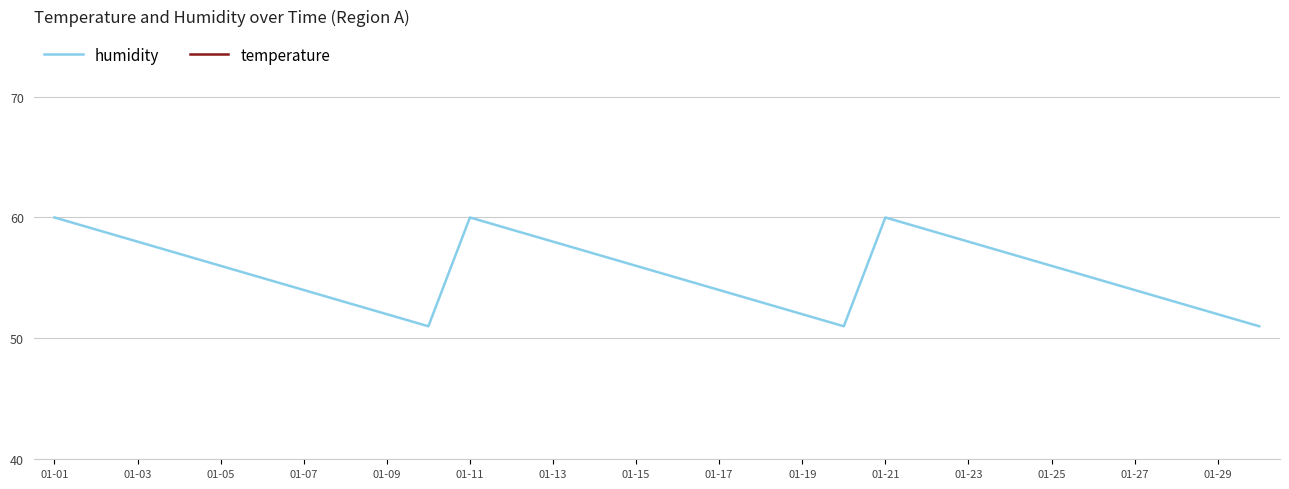

What is the lowest value of the humidity series?

51